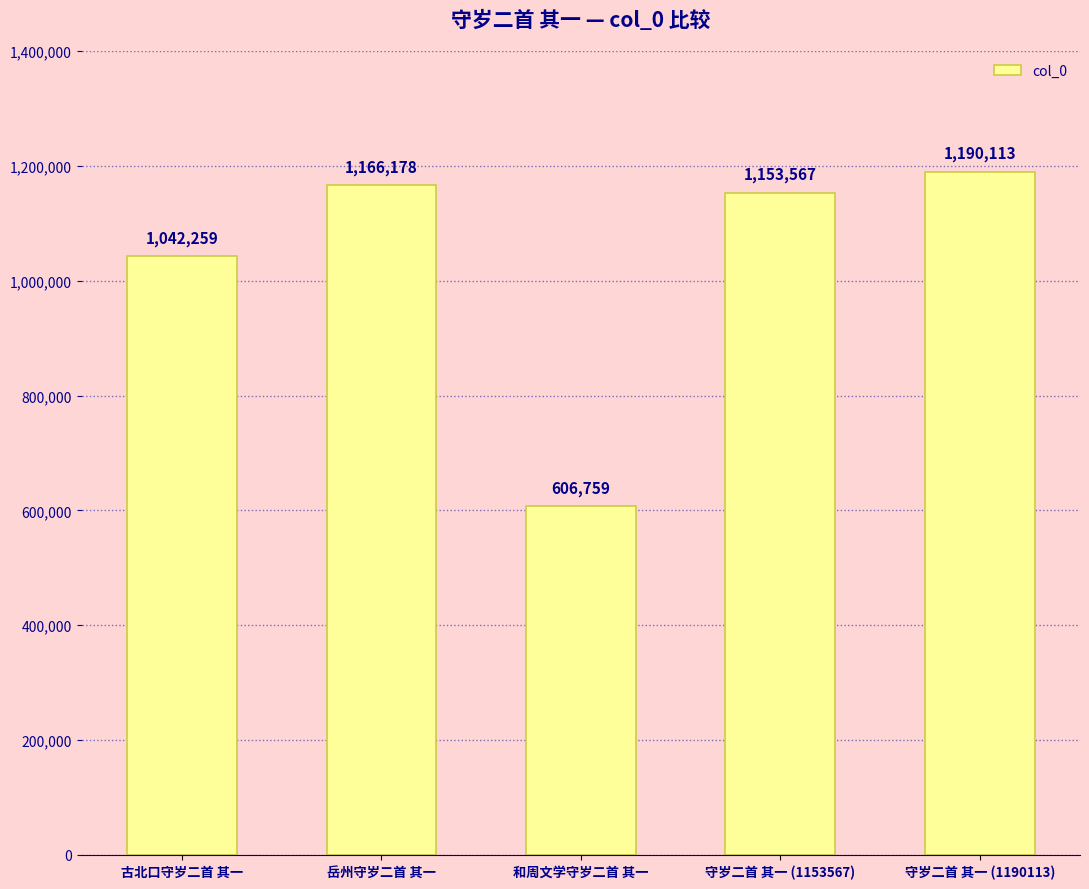

What is the value of the 5th bar from the left?

1190113